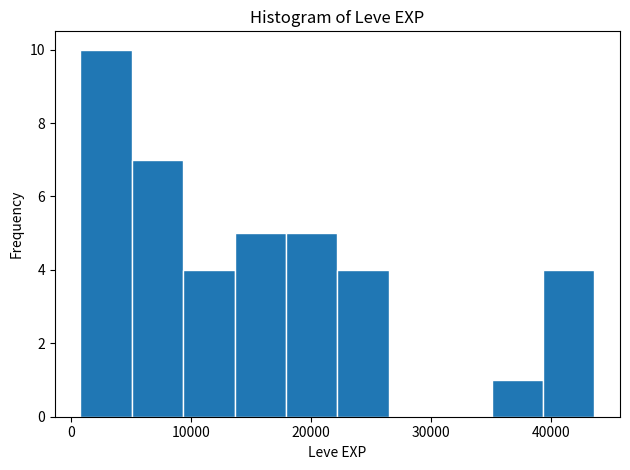

Which range on the x-axis has the tallest bar?

1000 to 5000